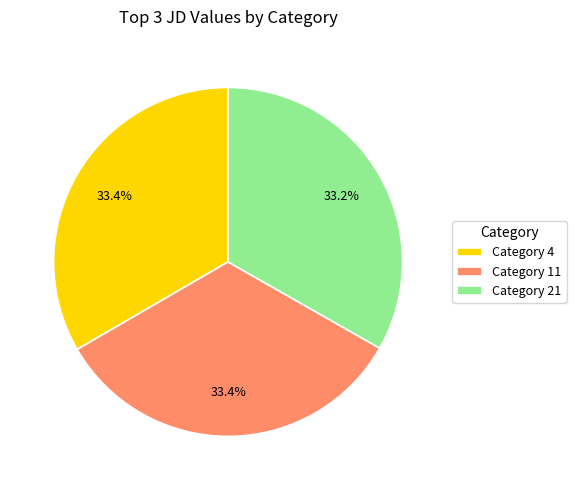

Does Category 21 account for over 50% of the chart?

No